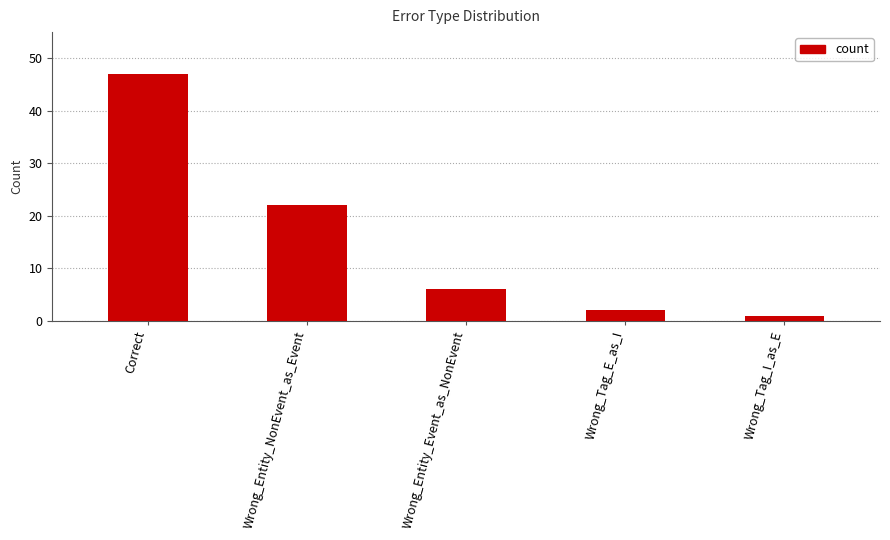

True or false: the data shows 6 at Wrong_Entity_Event_as_NonEvent.

True